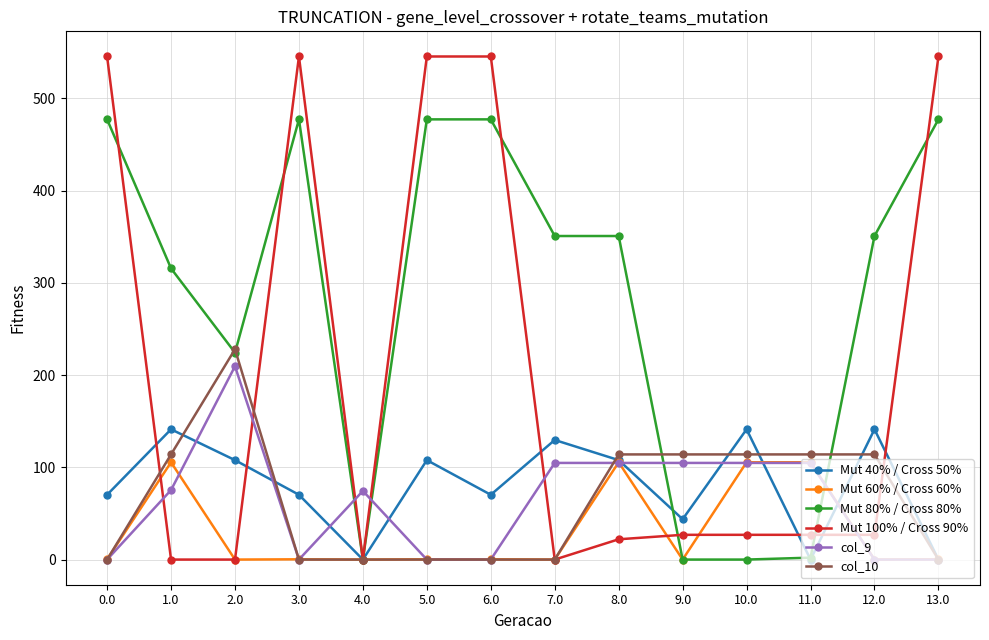

How many data points in Mut 80% / Cross 80% are less than 350?

6